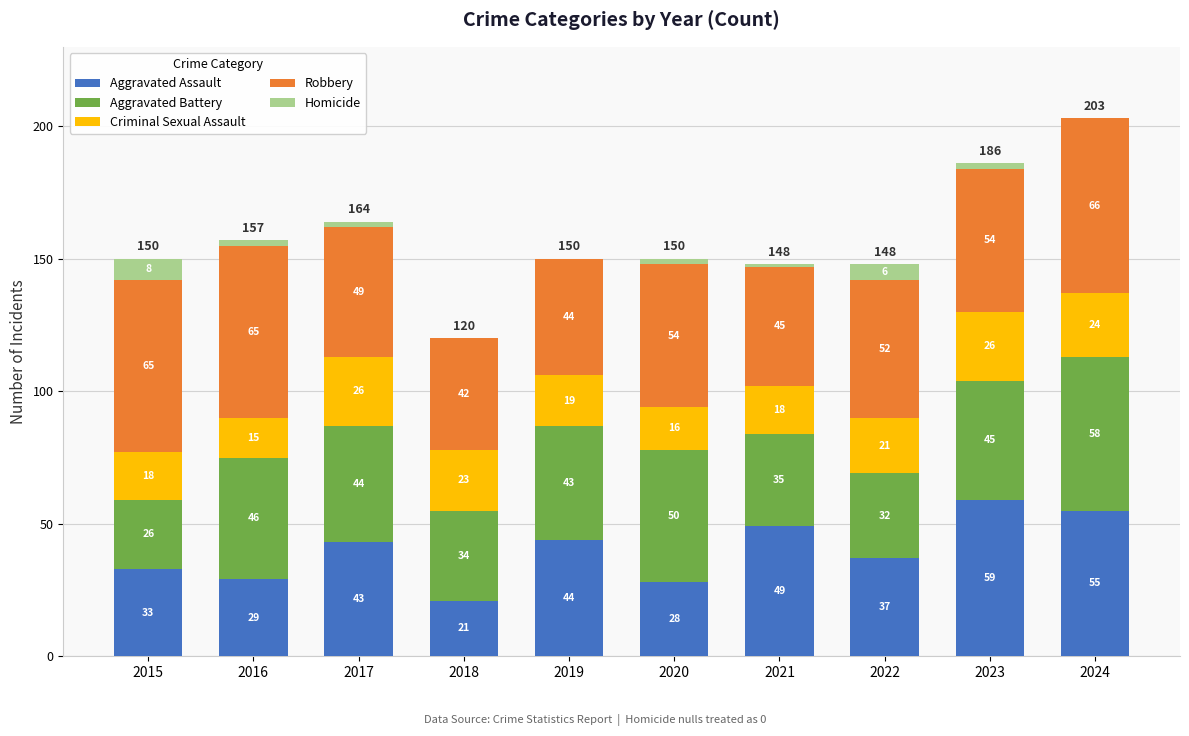

Are the bars grouped side by side (vs. stacked)?

No